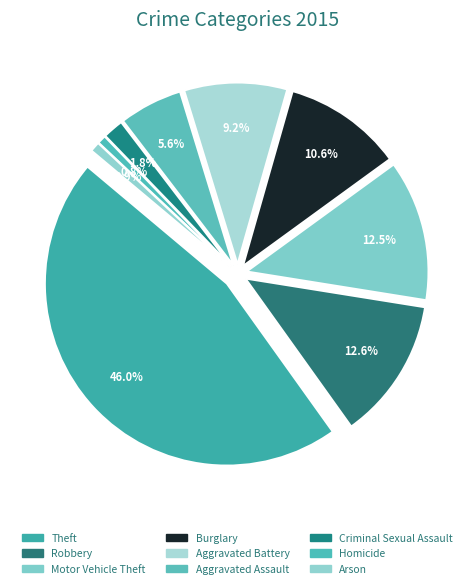

The Criminal Sexual Assault slice represents 2% of the pie. True or false?

True